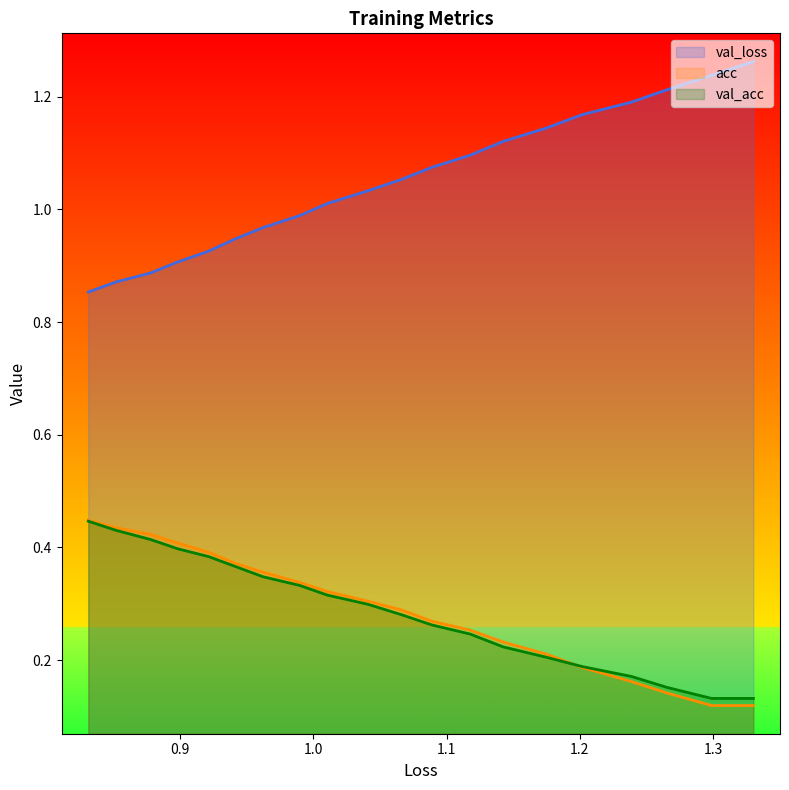

Which series has the largest total across all categories?

val_loss